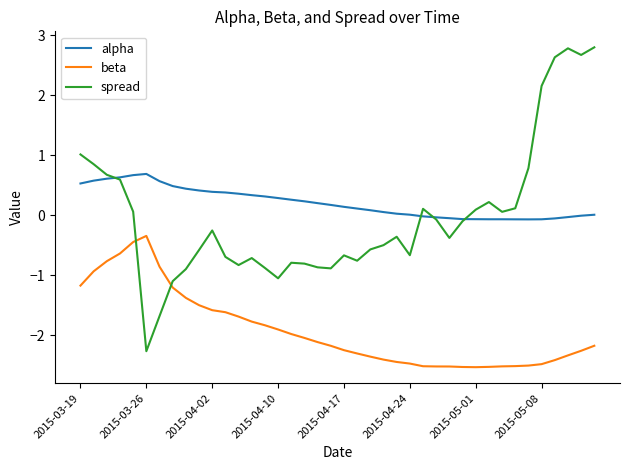

True or false: beta and alpha cross at least once.

False